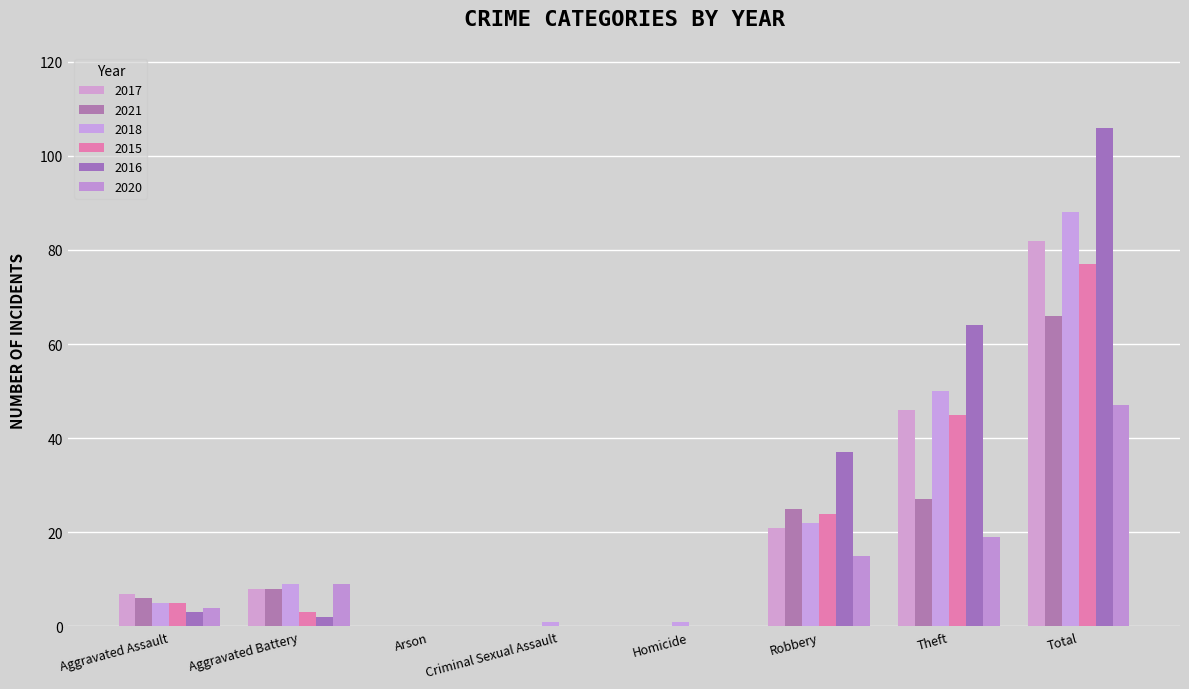

Are the bars horizontal?

No